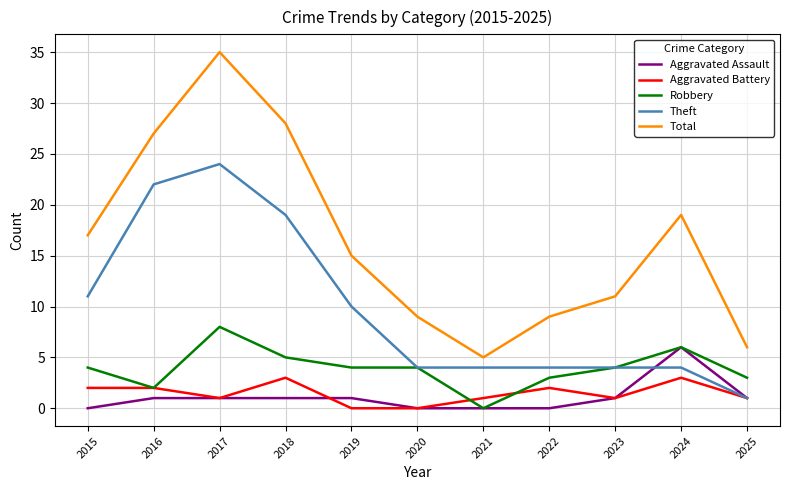

Is the value of Theft at 2018 greater than the value of Total at 2020?

Yes